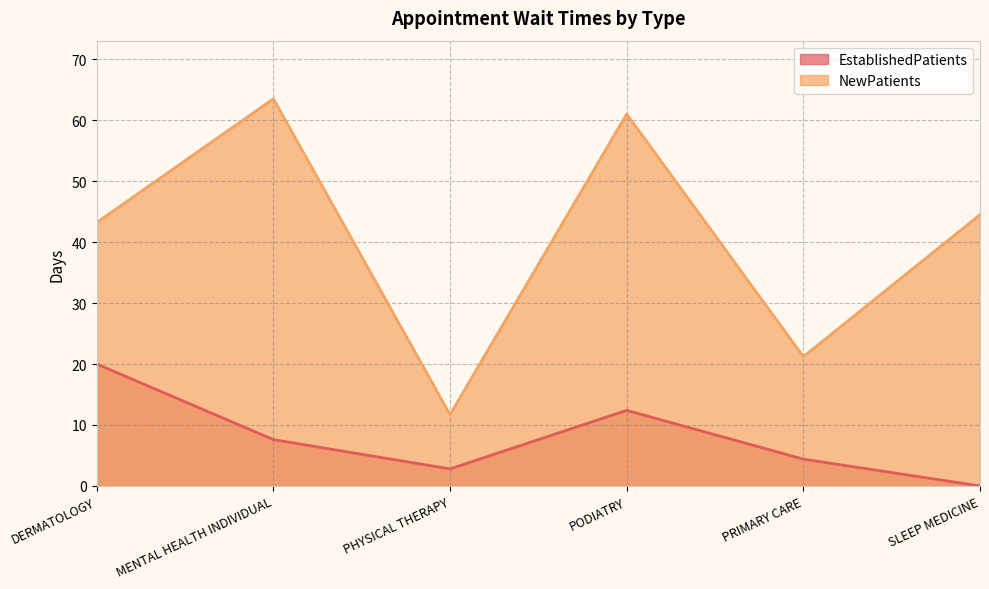

At DERMATOLOGY, list the series in order from largest to smallest.

NewPatients, EstablishedPatients